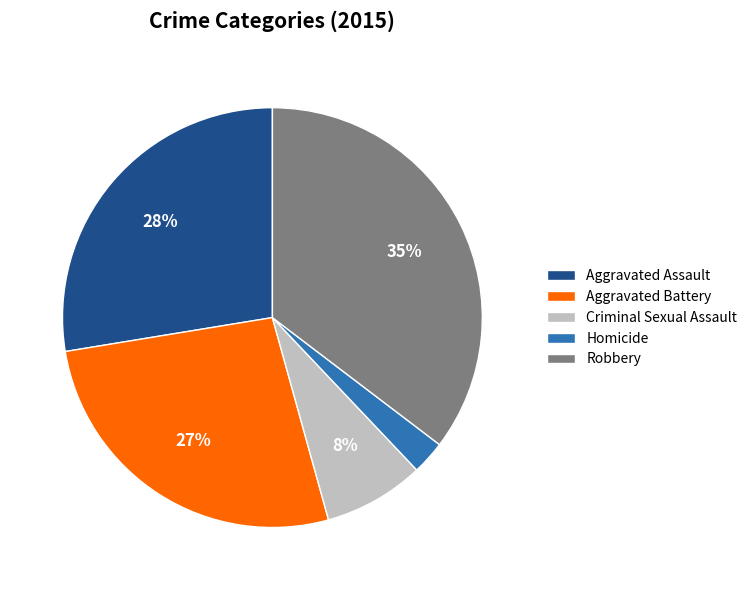

What percentage is the Robbery slice, to the nearest percent?

35%